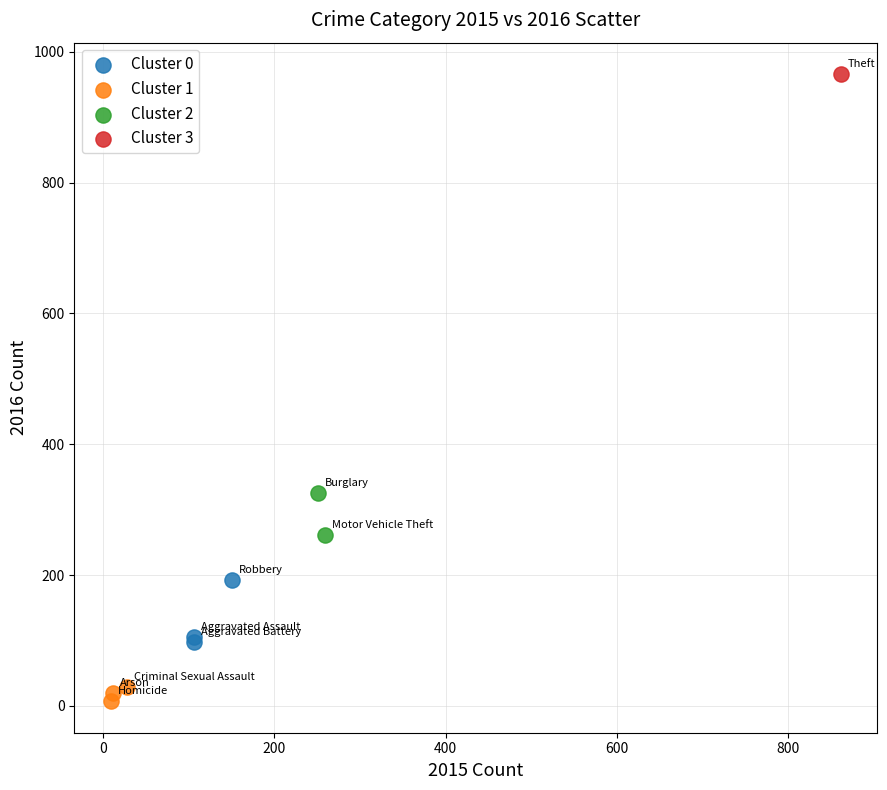

Which series contains the lowest Y value?

Cluster 1